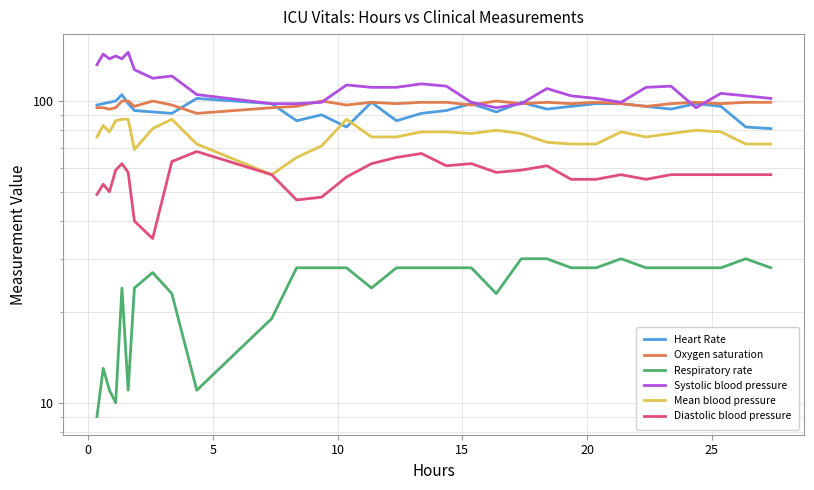

How many categories are shown in the chart?

31